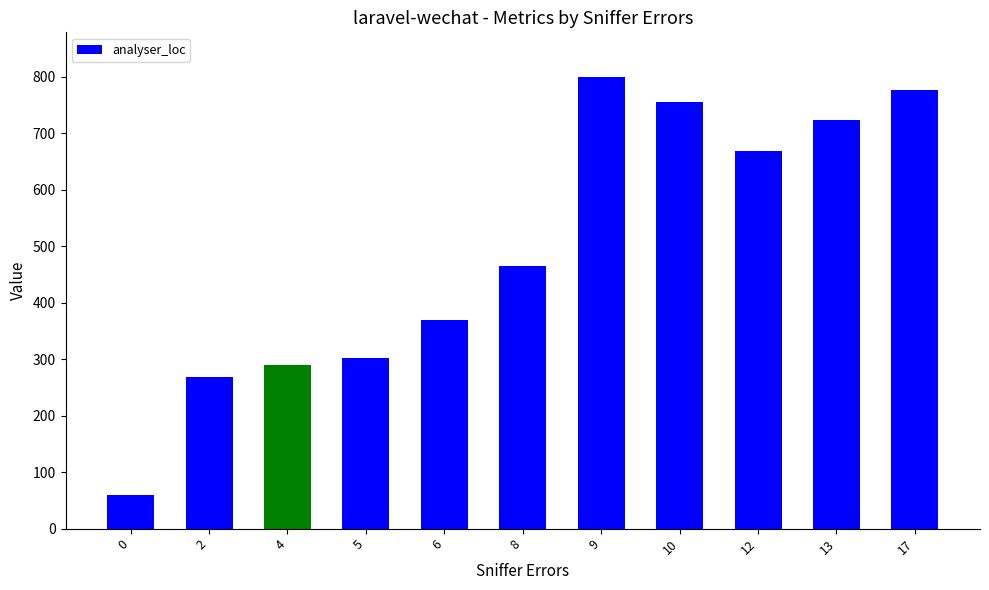

What is the value of the 8th bar from the left?

756